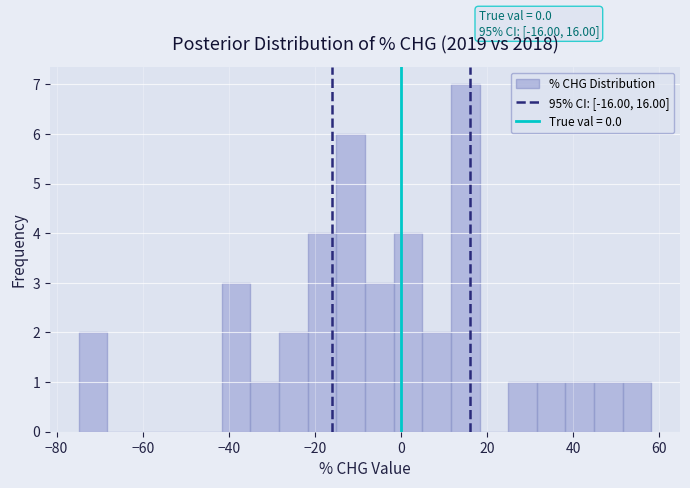

Around what value on the x-axis is the tallest bar? Give the approximate position of its centre, as read against the axis.

14